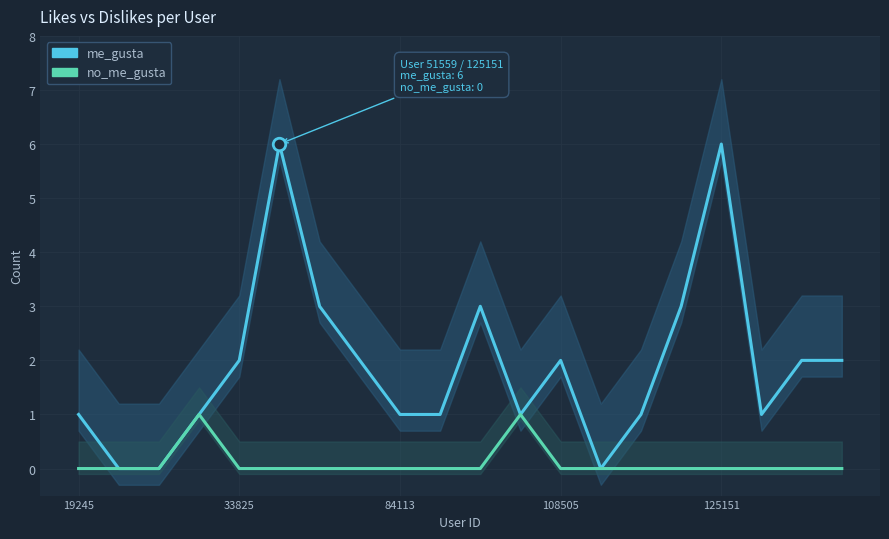

Is the value of no_me_gusta at 84113 greater than the value of me_gusta at 14?

No